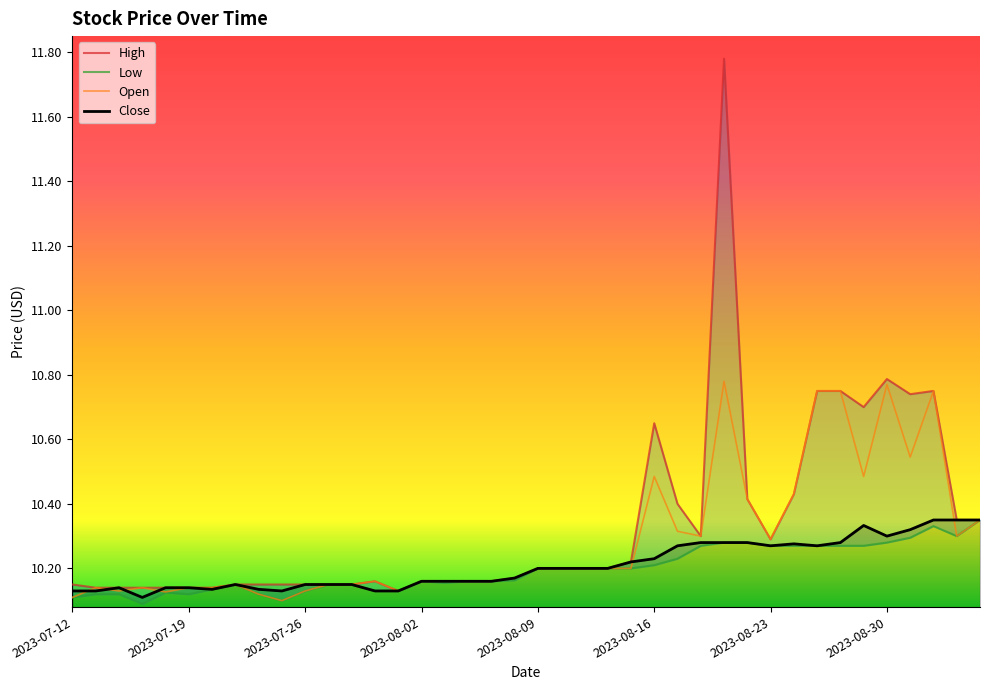

Does the chart display data point markers on the line(s)?

No